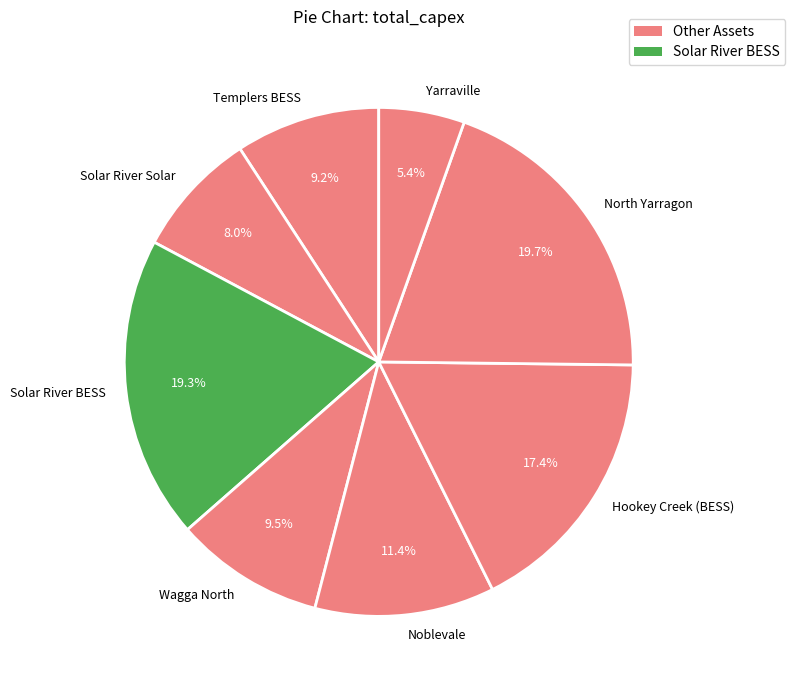

To the nearest percent, what portion does Yarraville represent?

5%